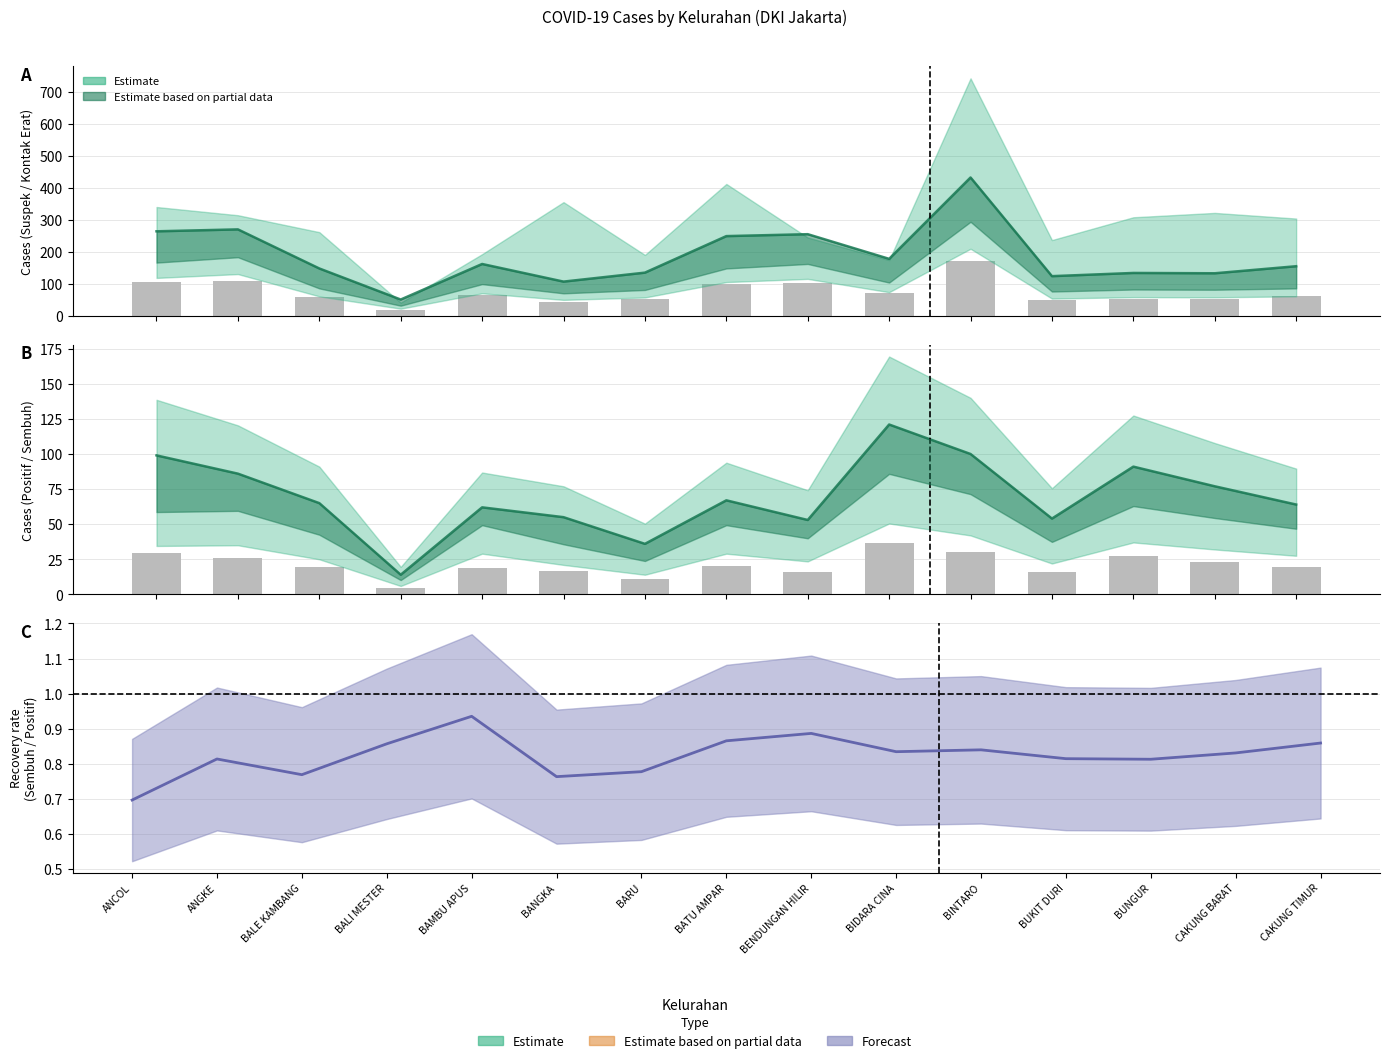

Which series has the largest total across all categories?

SUSPEK